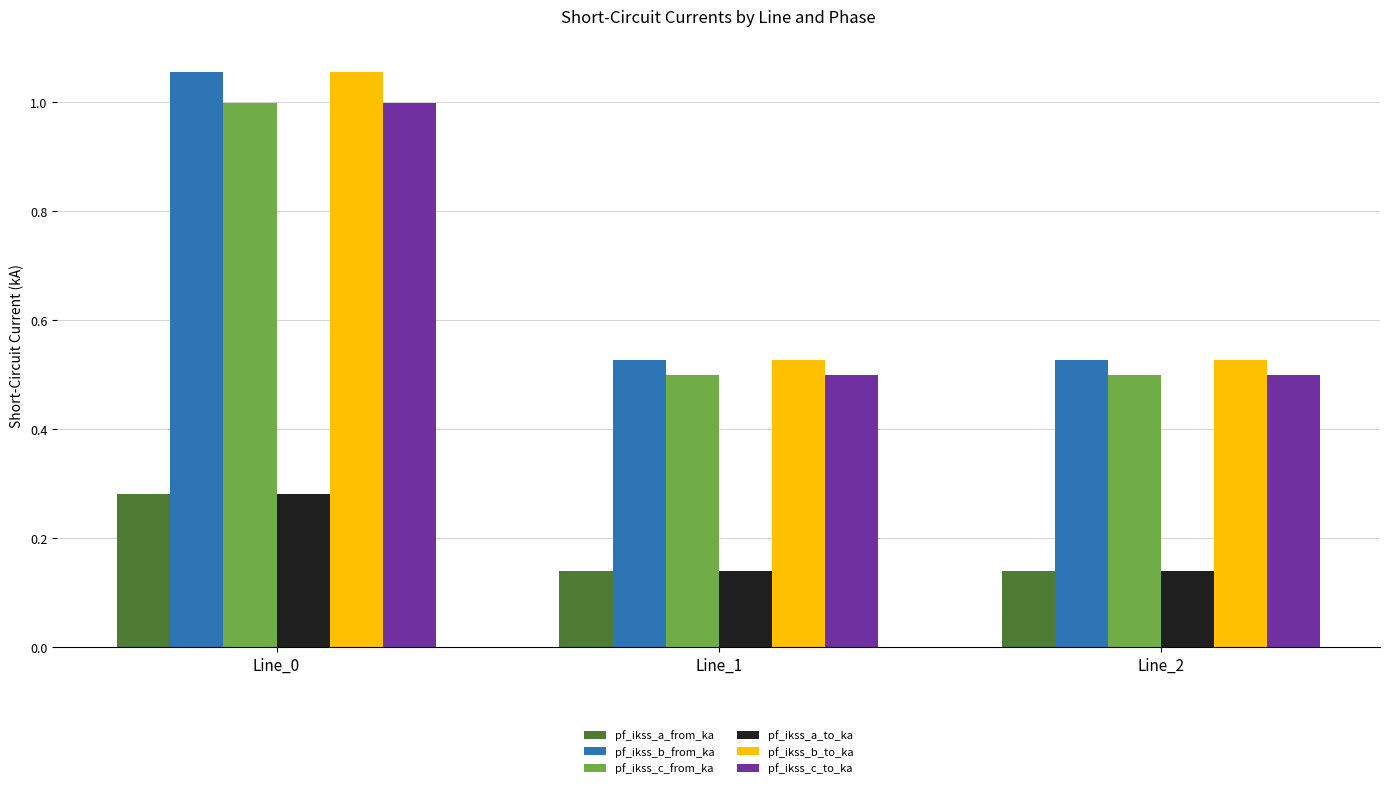

The pf_ikss_c_to_ka series shows 1.0 at Line_0. True or false?

True